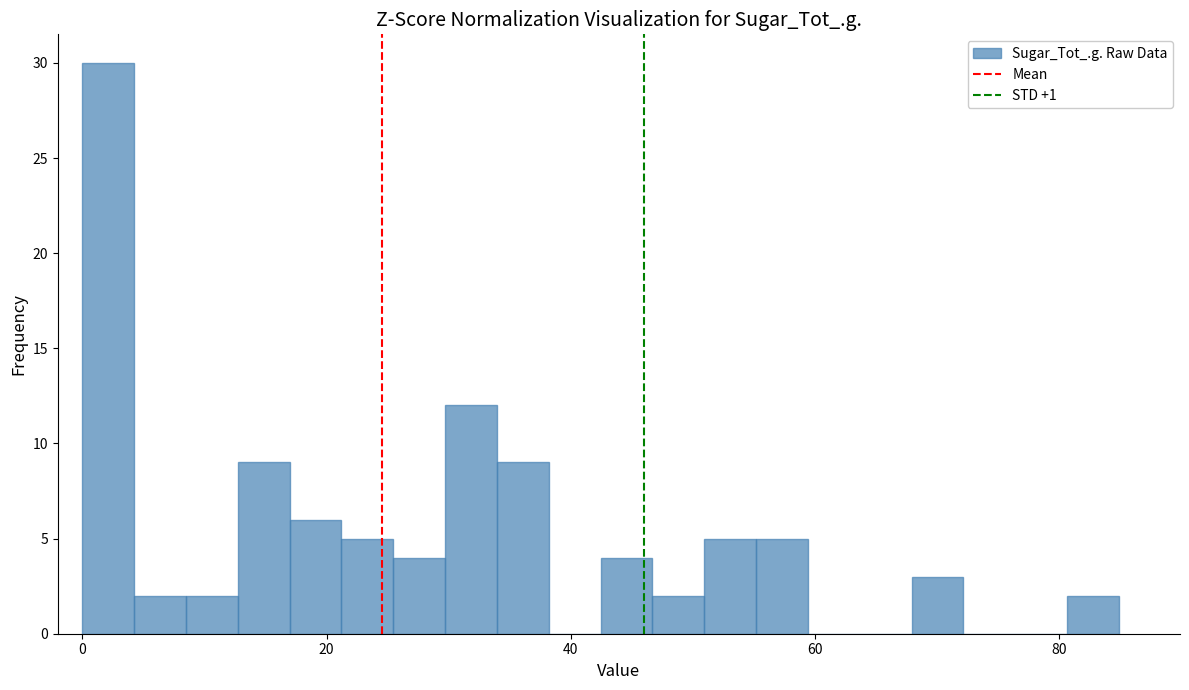

Around what value on the x-axis is the tallest bar? Give the approximate position of its centre, as read against the axis.

2